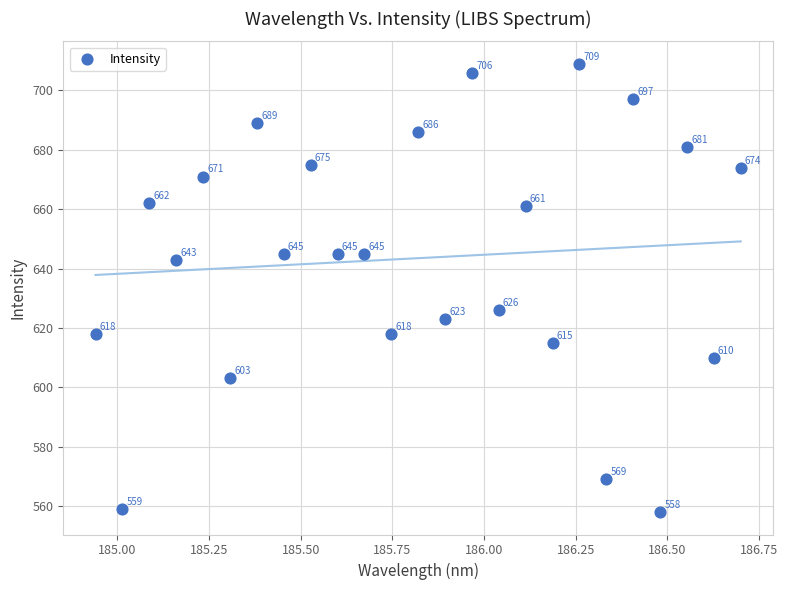

What Y value in the scatter plot is closest to 633?

626